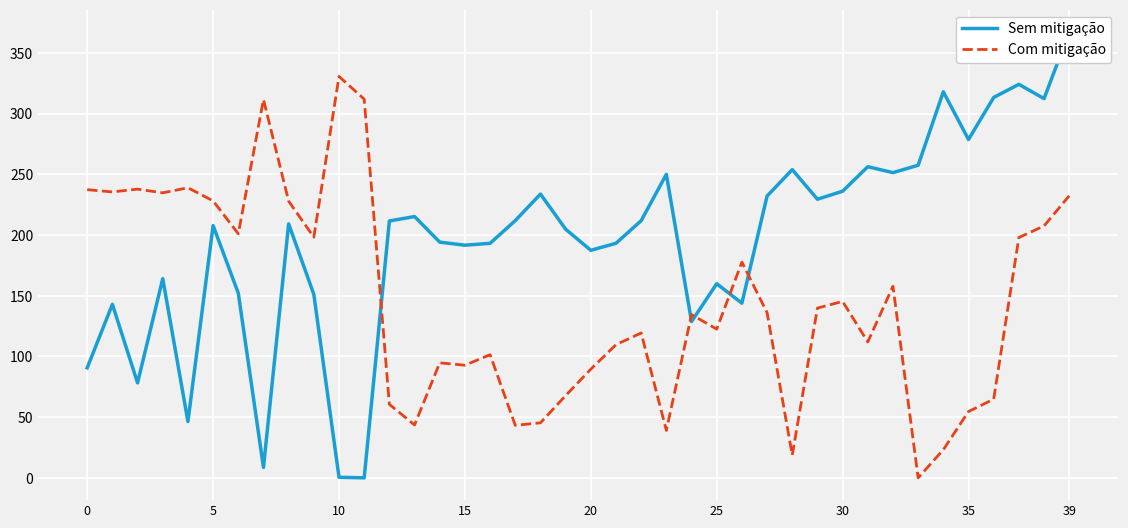

True or false: Com mitigação has a value of 92.2 at 12.

False